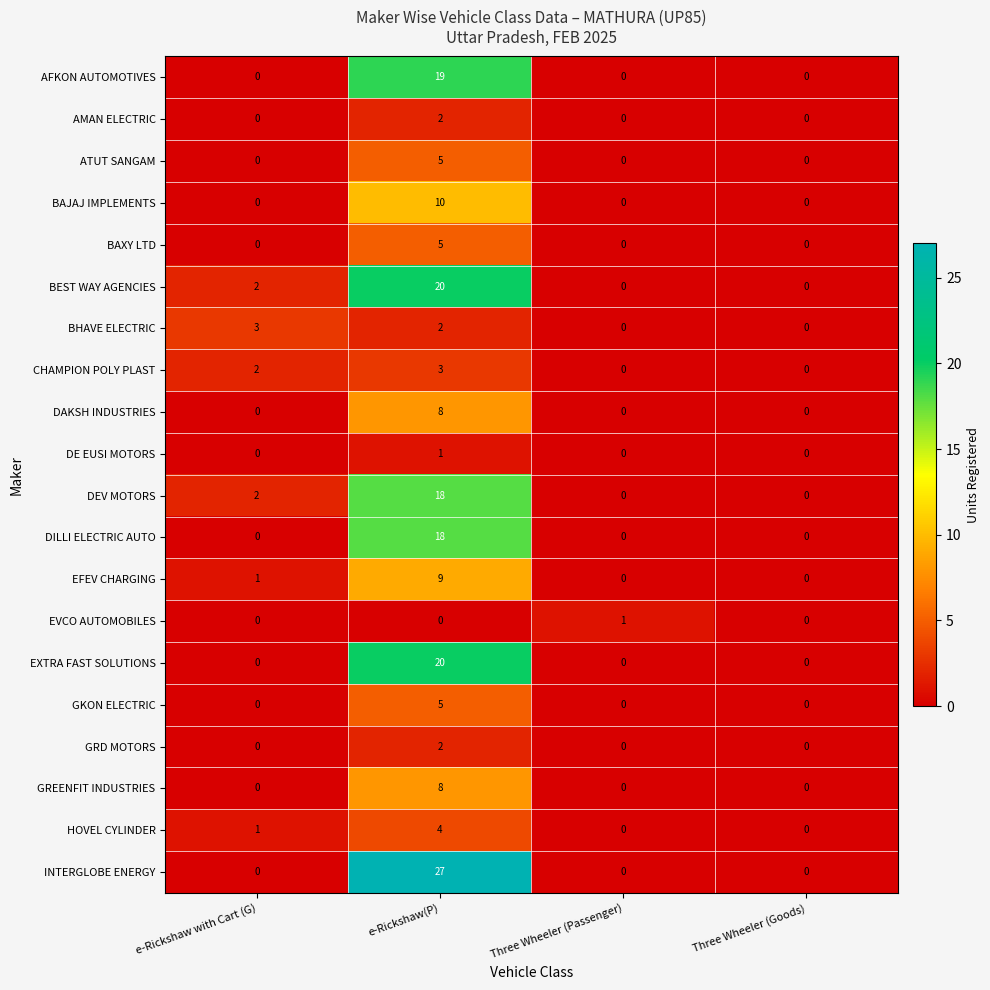

What is the maximum value for CHAMPION POLY PLAST?

3